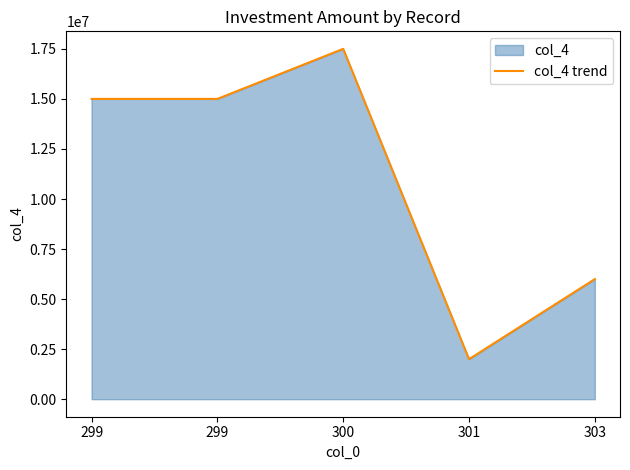

Reading left to right, what are all the values shown in this chart?

15000000	15000000	17500000	2000000	6000000